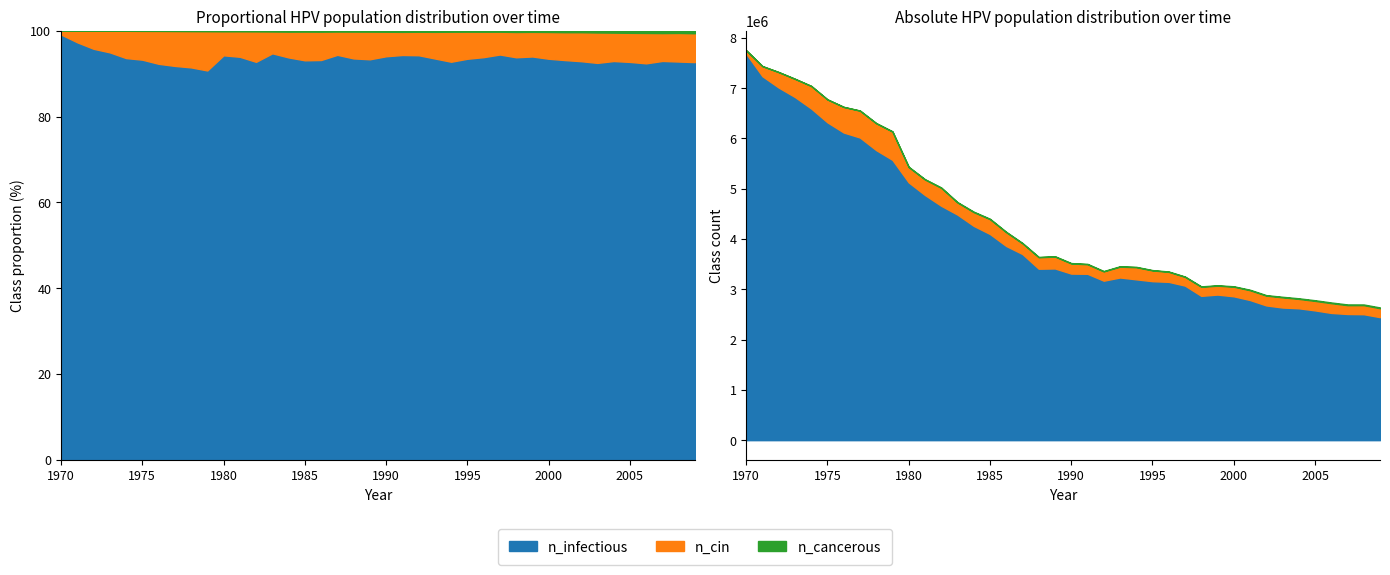

What is the value of the n_cin point at the 21st from the left?

201099.5